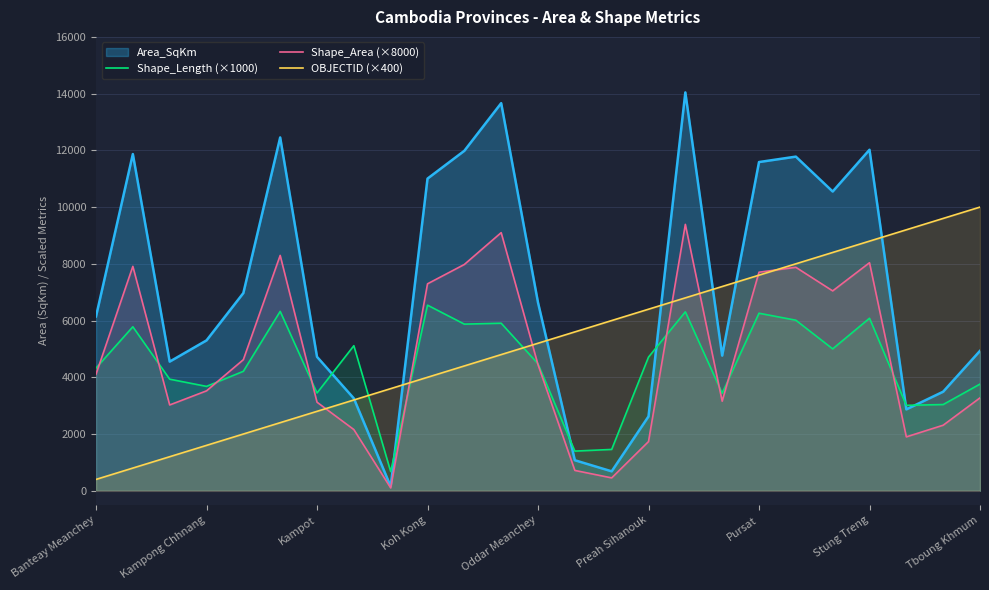

What is the maximum value for Shape_Area (×8000)?

9390.9